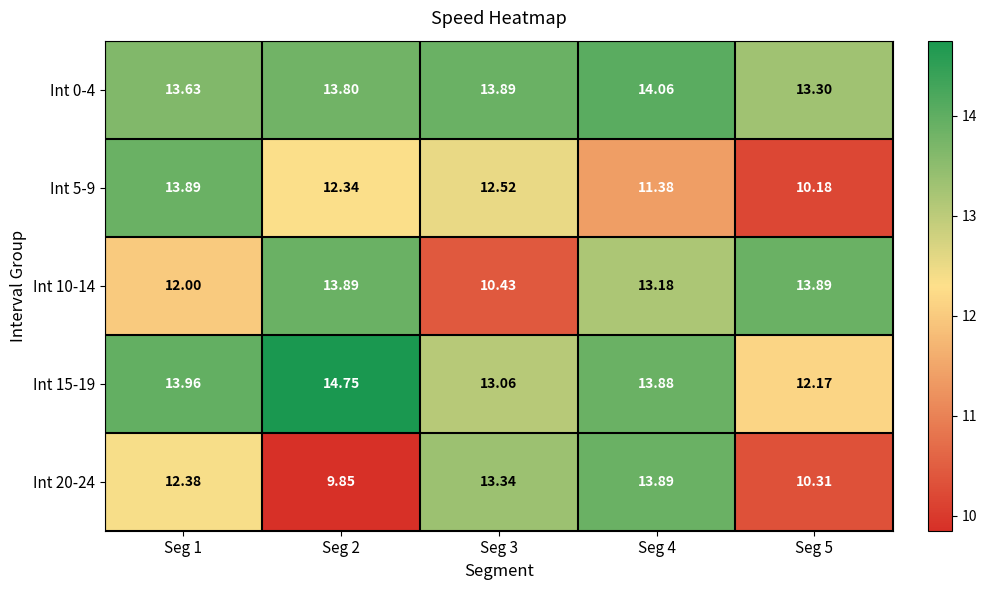

Which series has the largest total across all categories?

Int 0-4